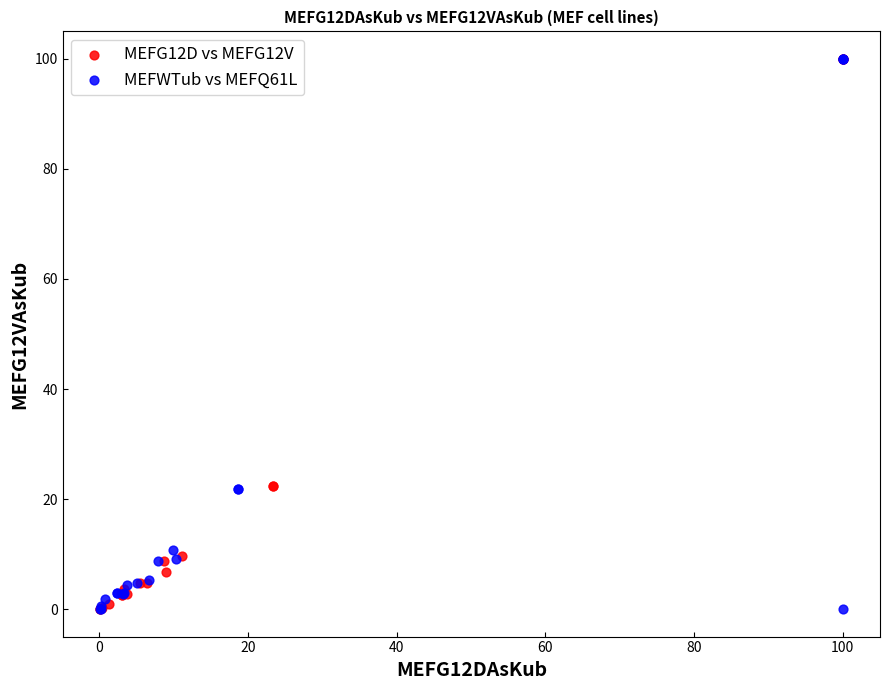

Which series has the widest spread of Y values?

MEFWTub vs MEFQ61L